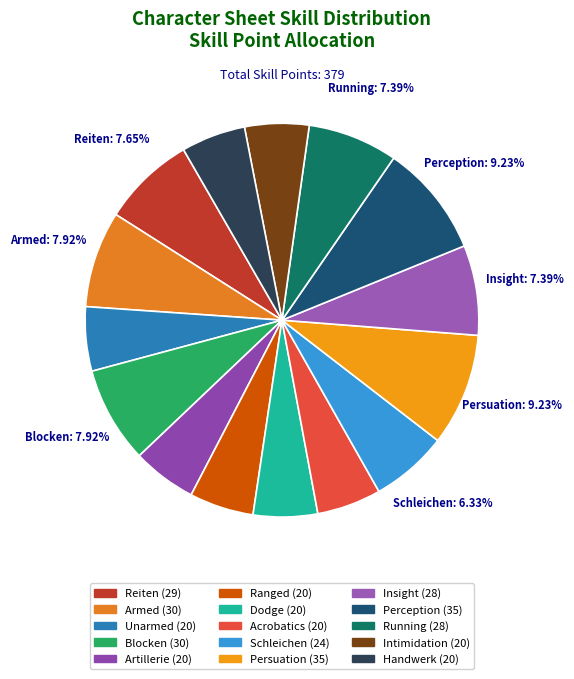

Is the sum of Artillerie and Perception greater than half?

No